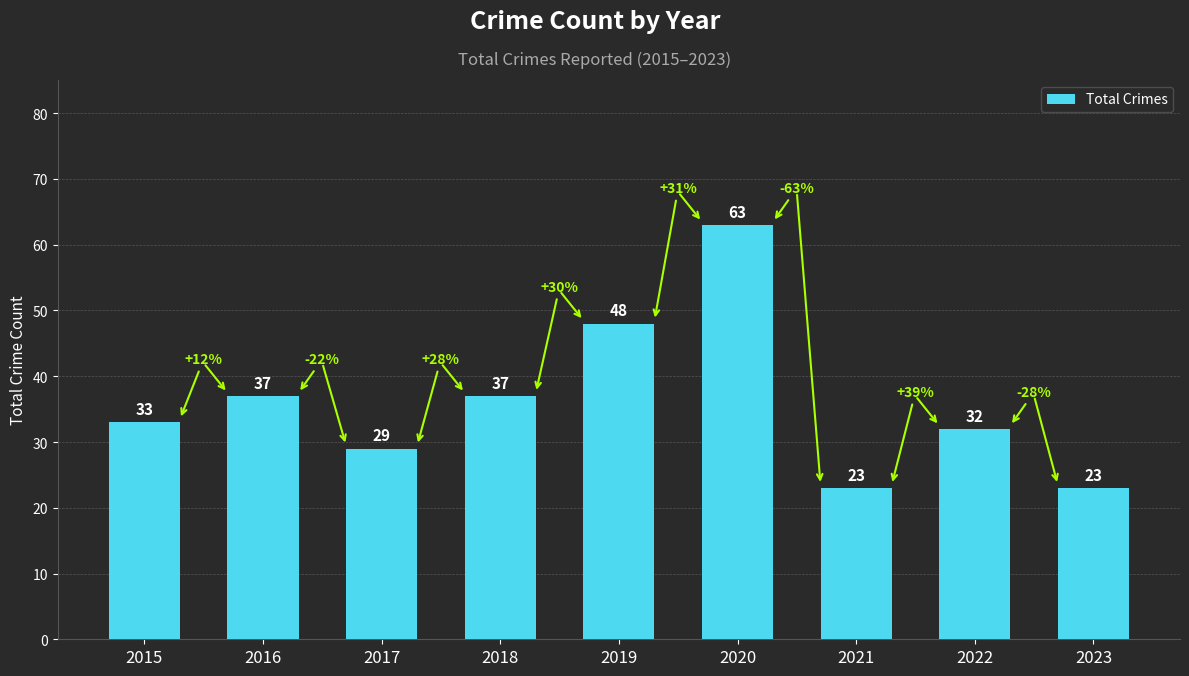

What is the maximum value shown in the chart?

63